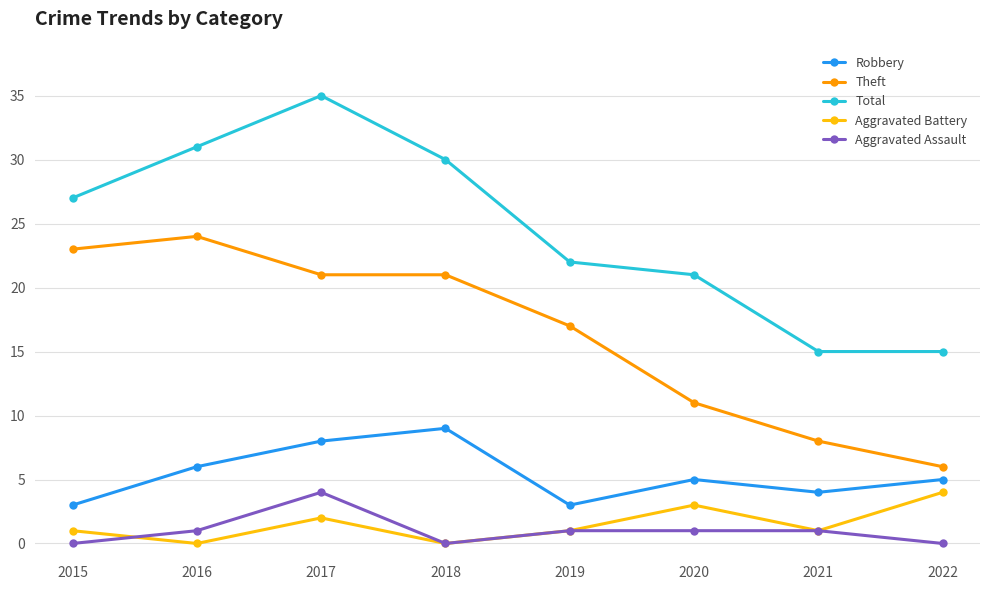

What is the spread (max minus min) of values at 2021?

14